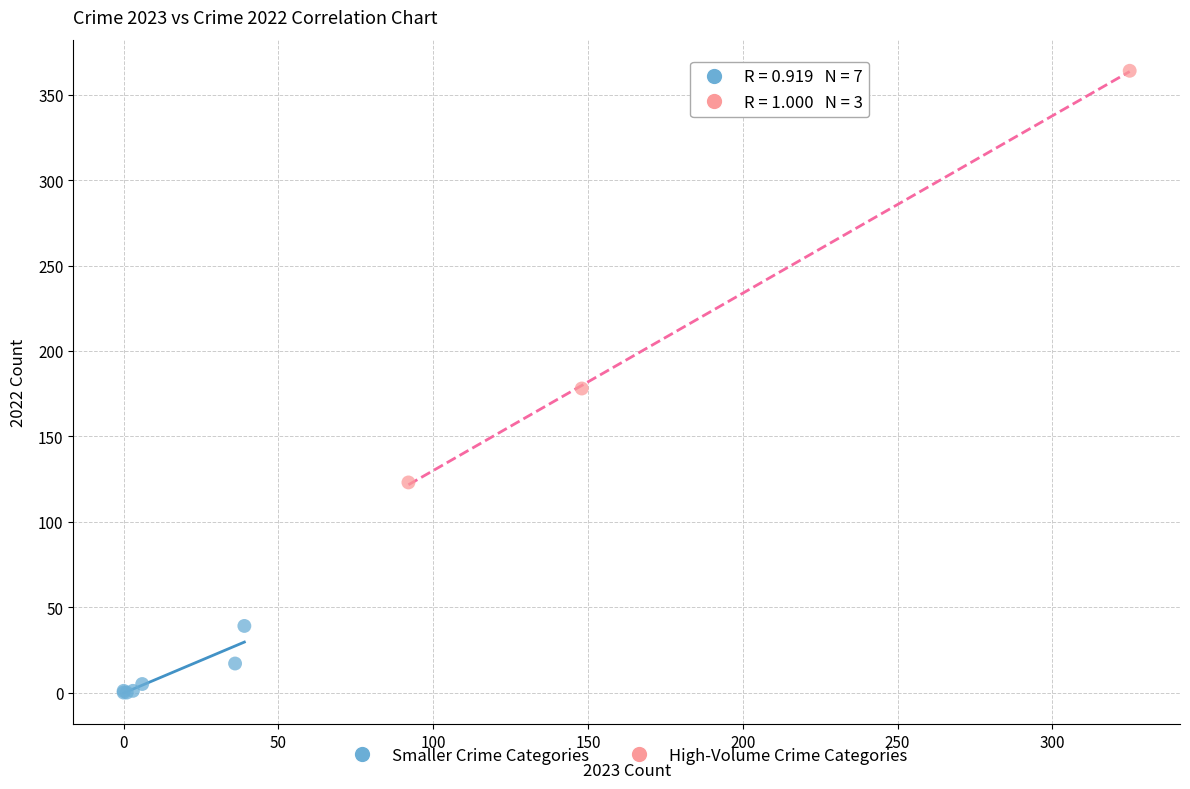

Which series contains the highest Y value?

High-Volume Crime Categories